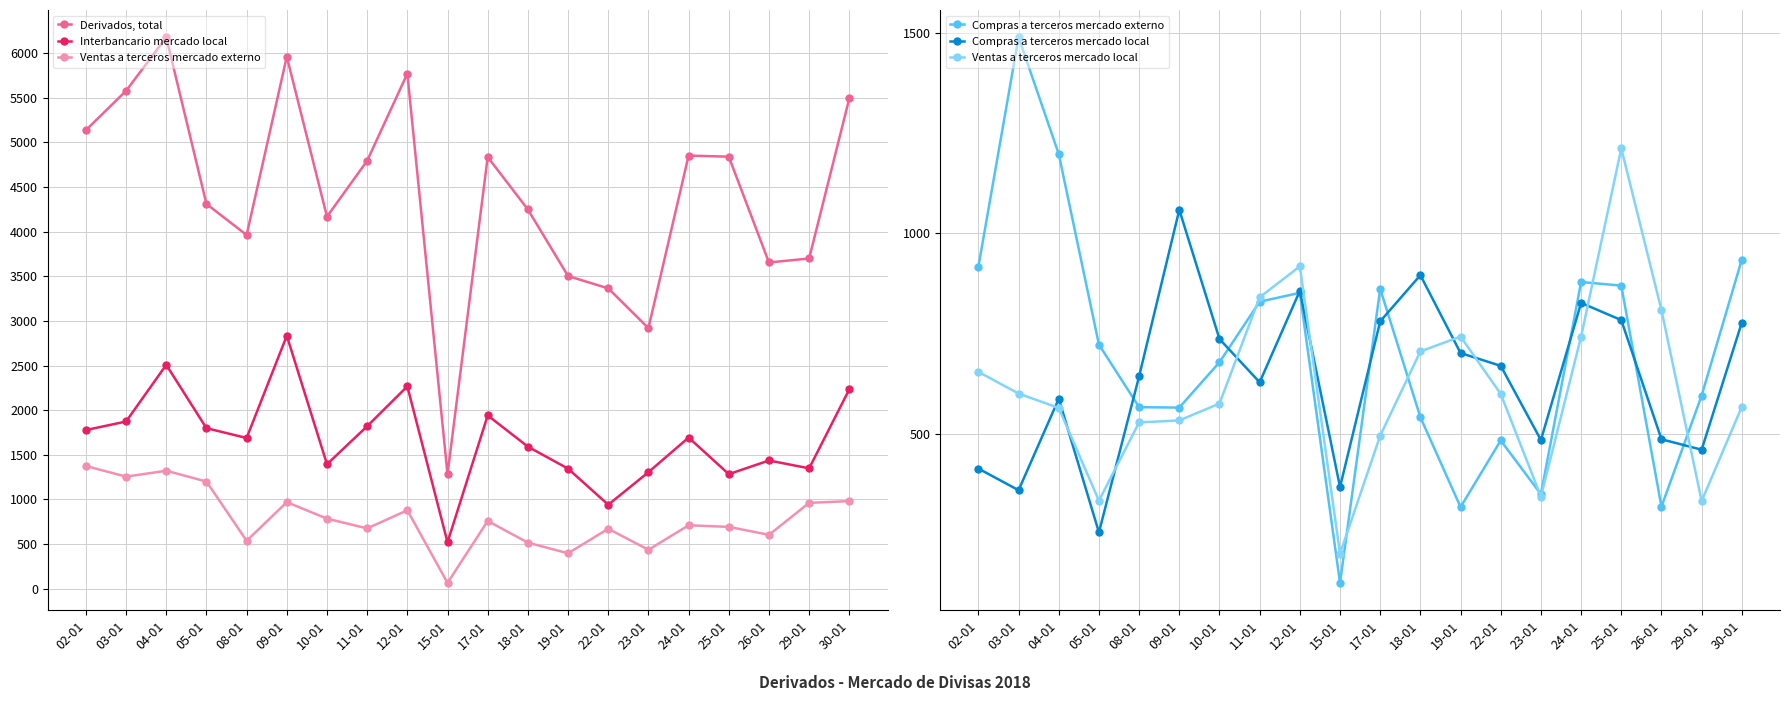

What is the label of the 18th point from the right?

04-01